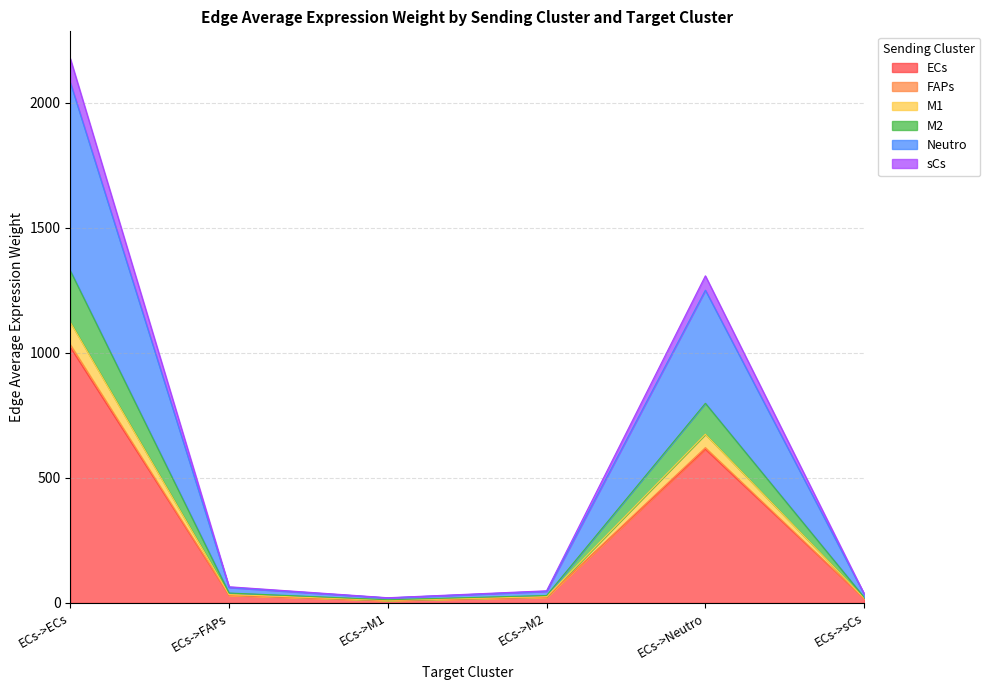

At which category is the sum across all series the highest?

ECs->ECs